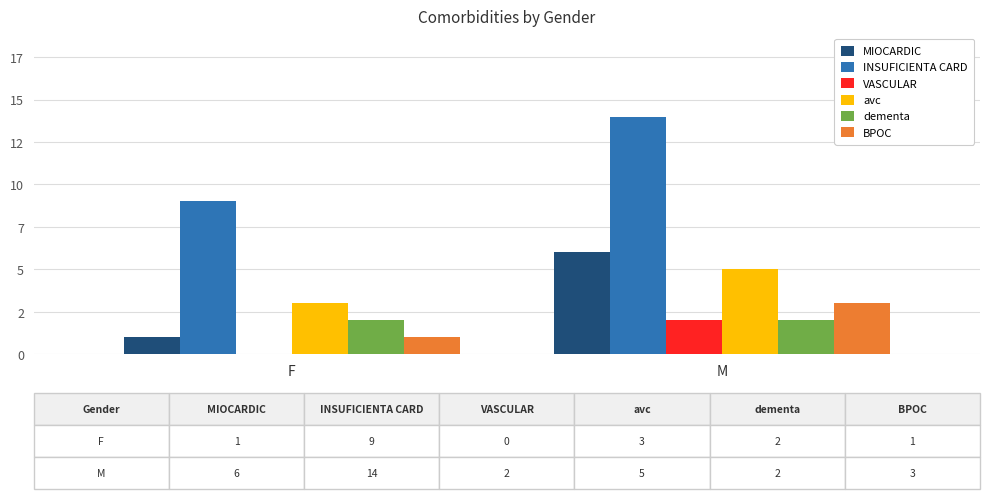

Are the bars grouped side by side (vs. stacked)?

Yes